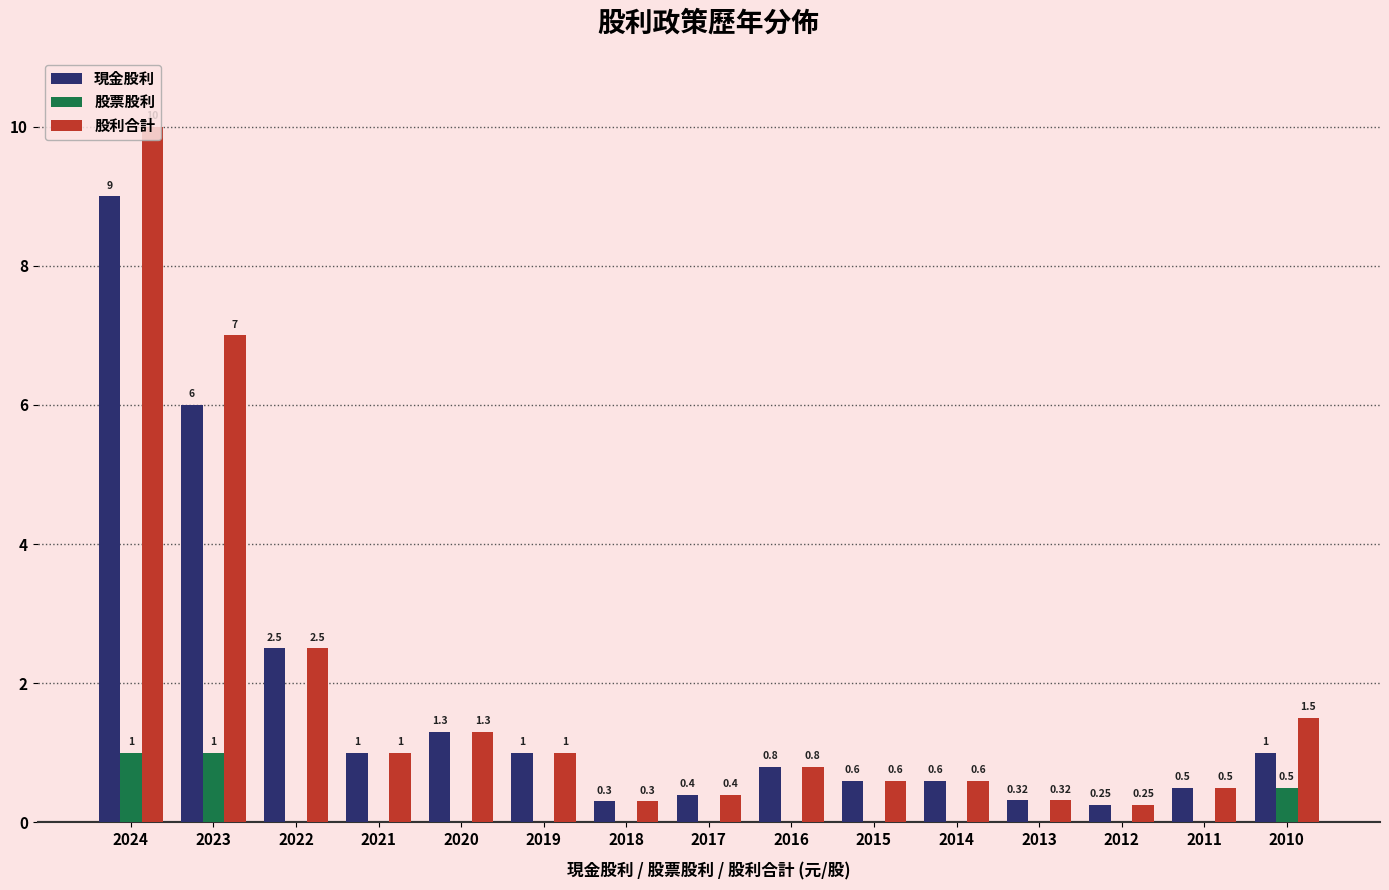

Is the value of 現金股利 at 2021 greater than the value of 股利合計 at 2010?

No